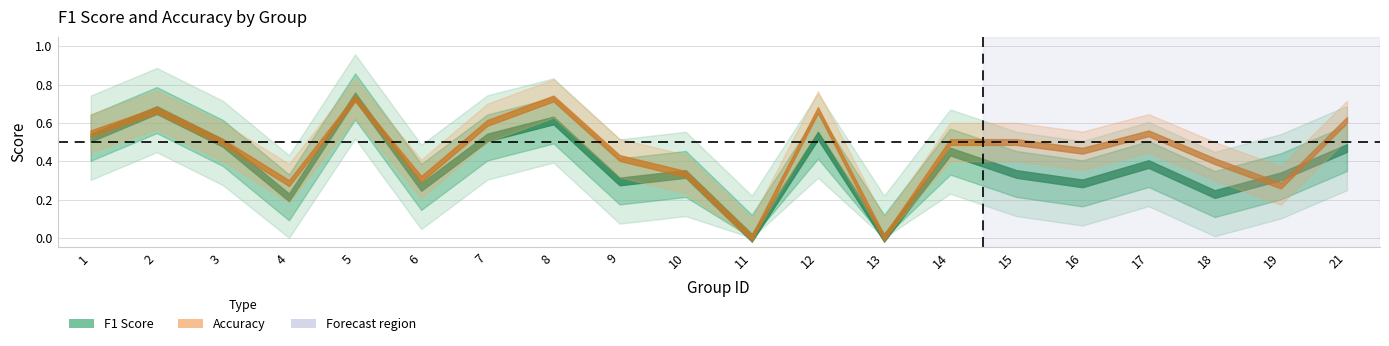

Reading left to right, what are all the values shown in this chart?

f1: 0.5	0.7	0.5	0.2	0.7	0.3	0.5	0.6	0.3	0.3	0.0	0.5	0.0	0.5	0.3	0.3	0.4	0.2	0.3	0.5
accuracy: 0.5	0.7	0.5	0.3	0.7	0.3	0.6	0.7	0.4	0.3	0.0	0.7	0.0	0.5	0.5	0.5	0.5	0.4	0.3	0.6